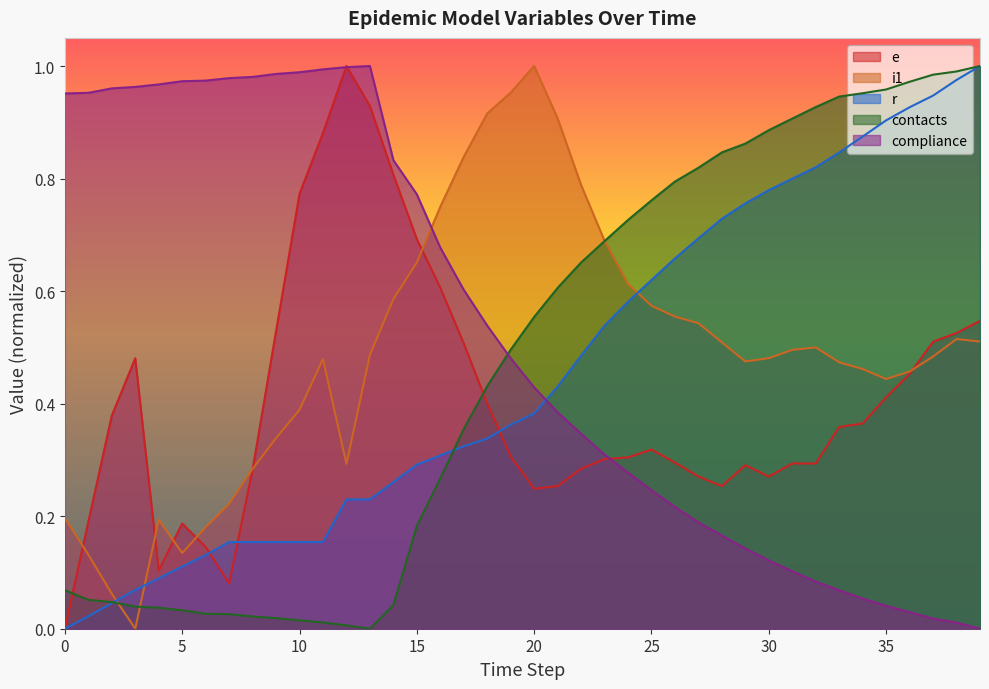

Does the chart have visible grid lines?

No